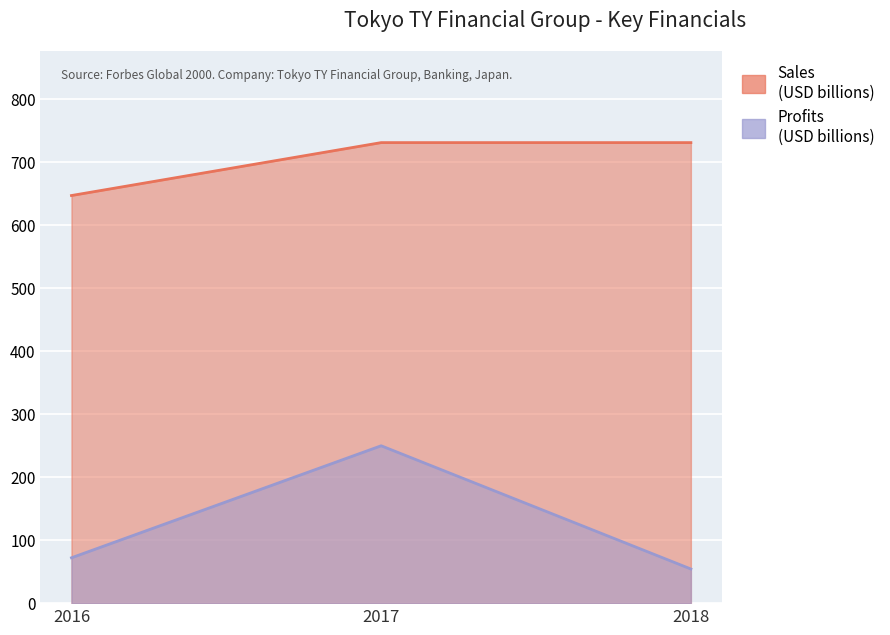

Read the Sales value at 2018.

731.0